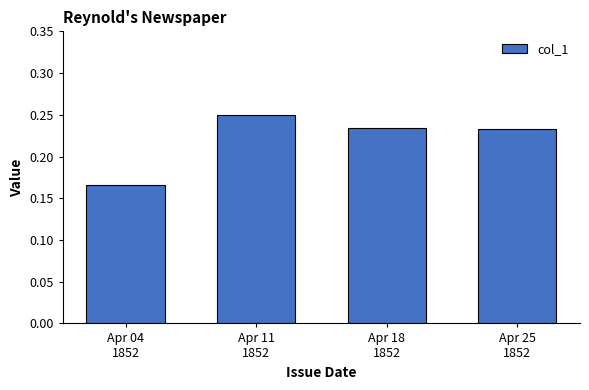

Count the values in the range 0 to 1.

4